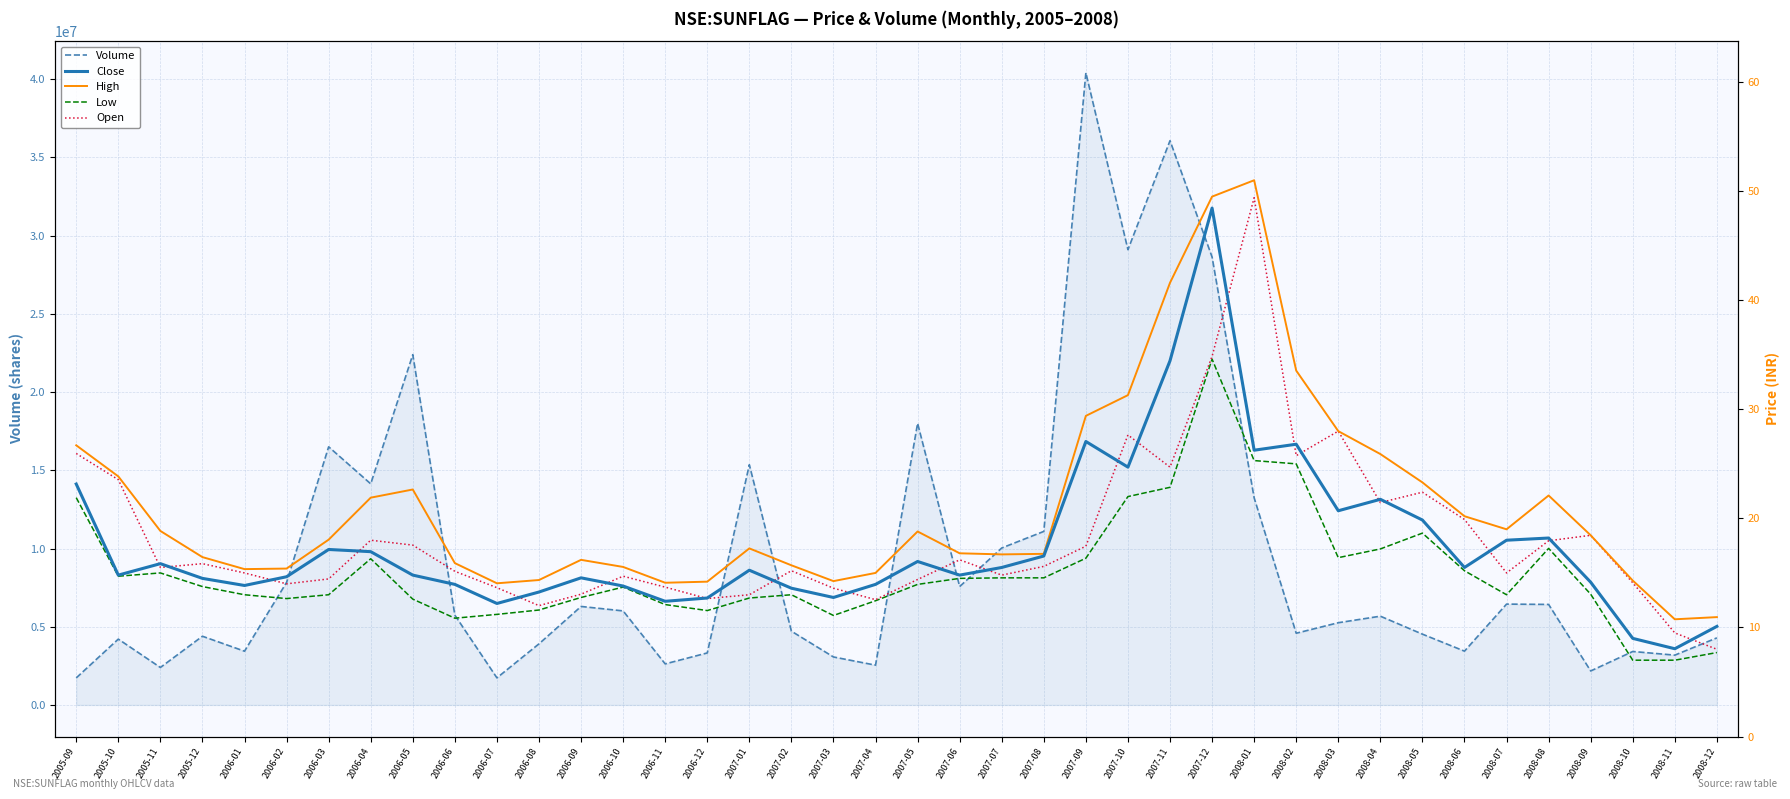

What is the lowest value of the Volume series?

1728583.0